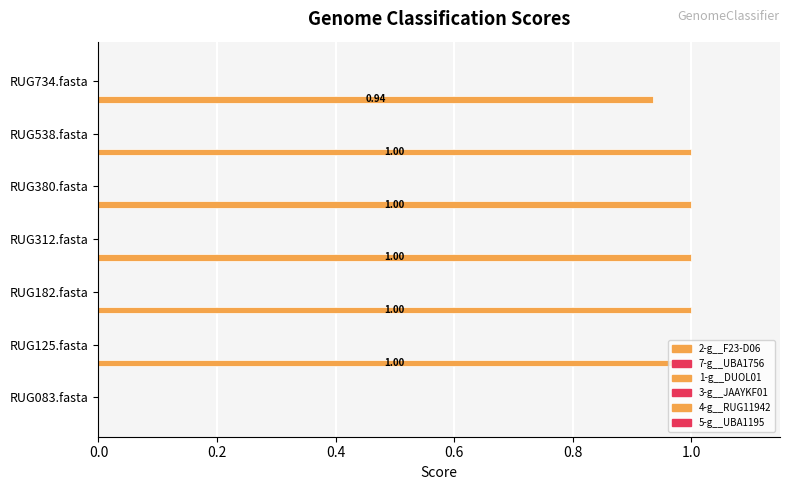

Are the bars horizontal?

Yes